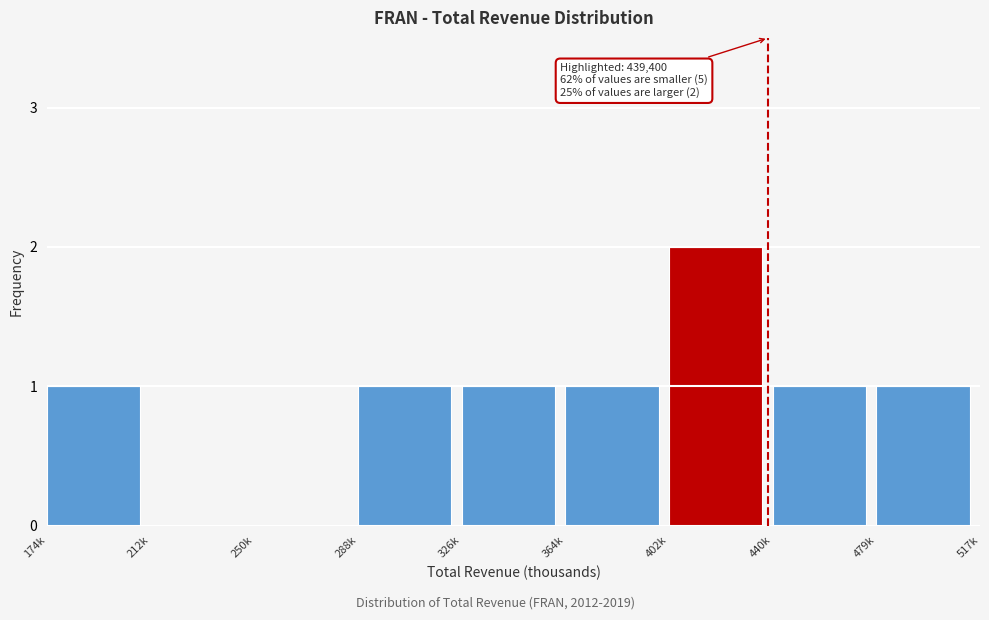

Reading left to right, what are all the values shown in this chart?

174k=1	212k=0	250k=0	288k=1	326k=1	364k=1	402k=2	440k=1	479k=1